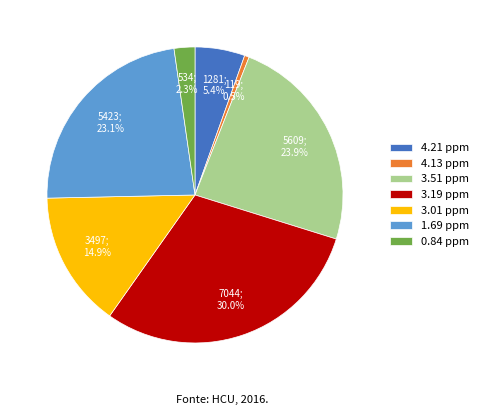

Does any single category account for the majority?

No